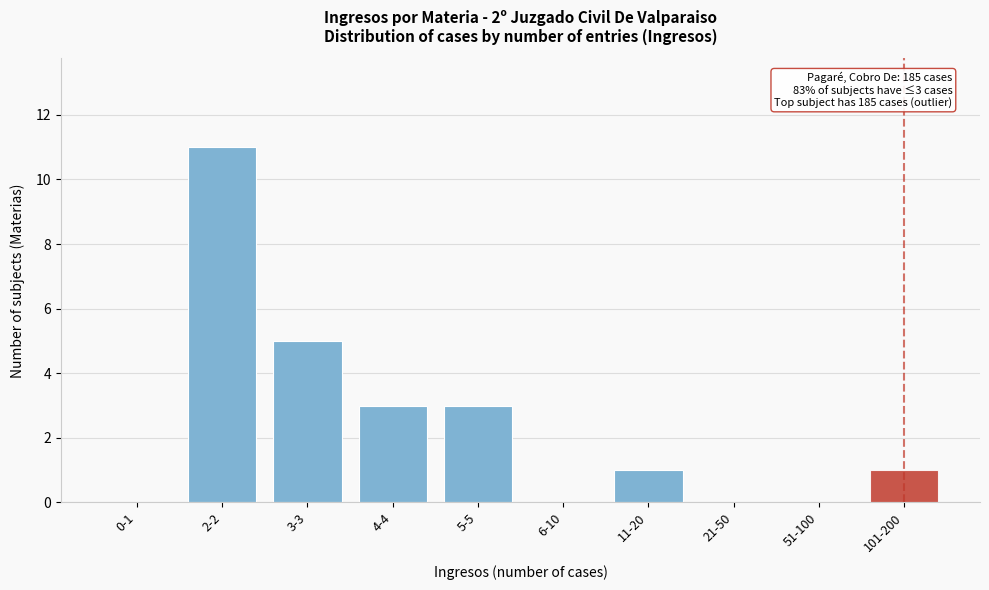

Reading right to left, what are all the values shown in this chart?

101-200=1	51-100=0	21-50=0	11-20=1	6-10=0	5-5=3	4-4=3	3-3=5	2-2=11	0-1=0